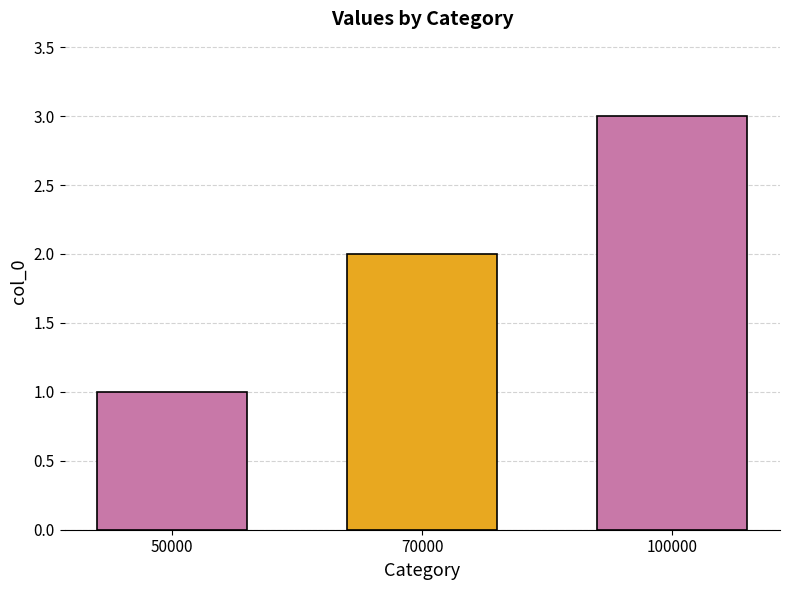

At which category does the chart reach its minimum across all series?

50000